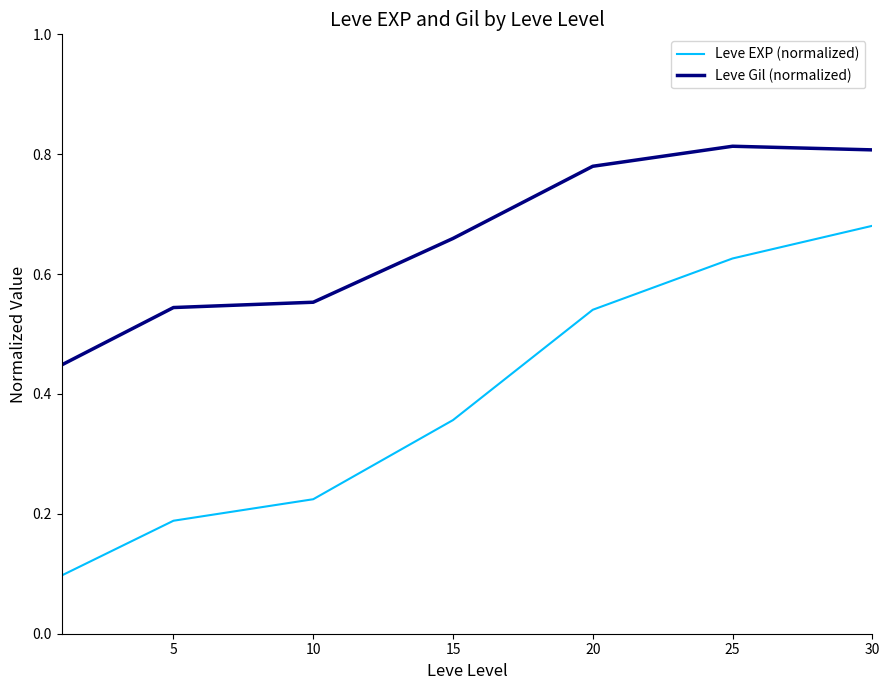

True or false: Leve EXP (normalized) and Leve Gil (normalized) cross at least once.

False